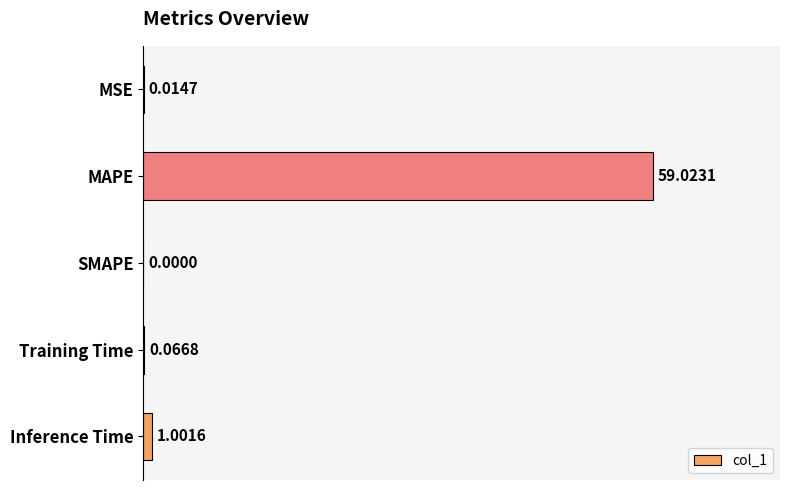

Where is the data nearest to the value 29?

Inference Time